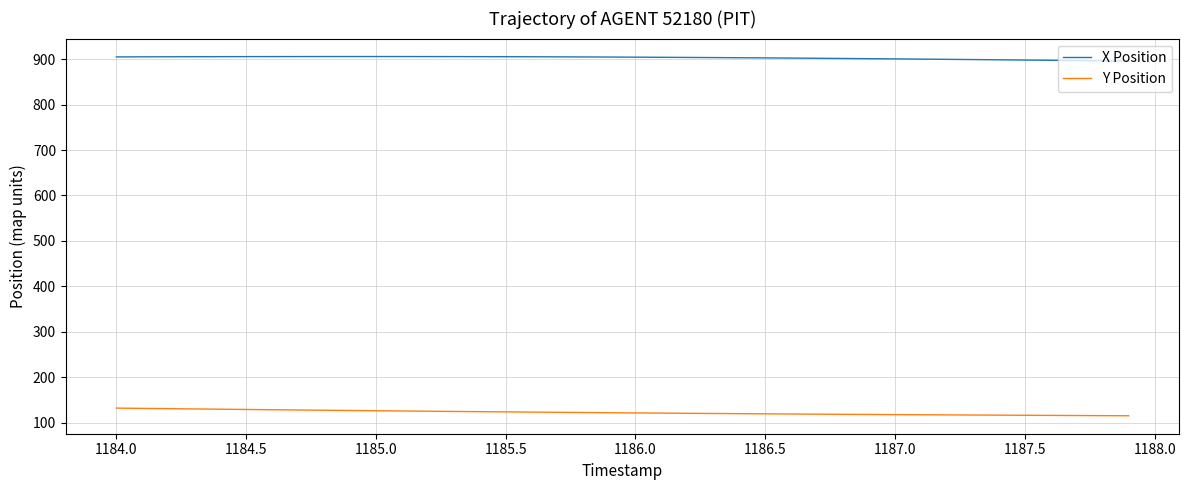

Does the chart have visible grid lines?

Yes